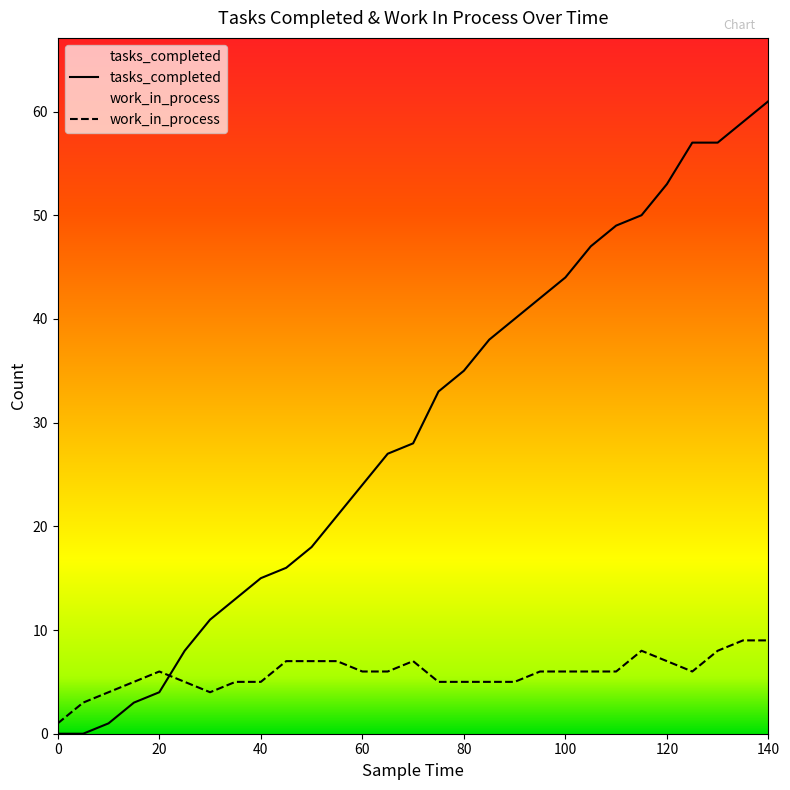

Is it true that work_in_process equals 4 at 30?

True